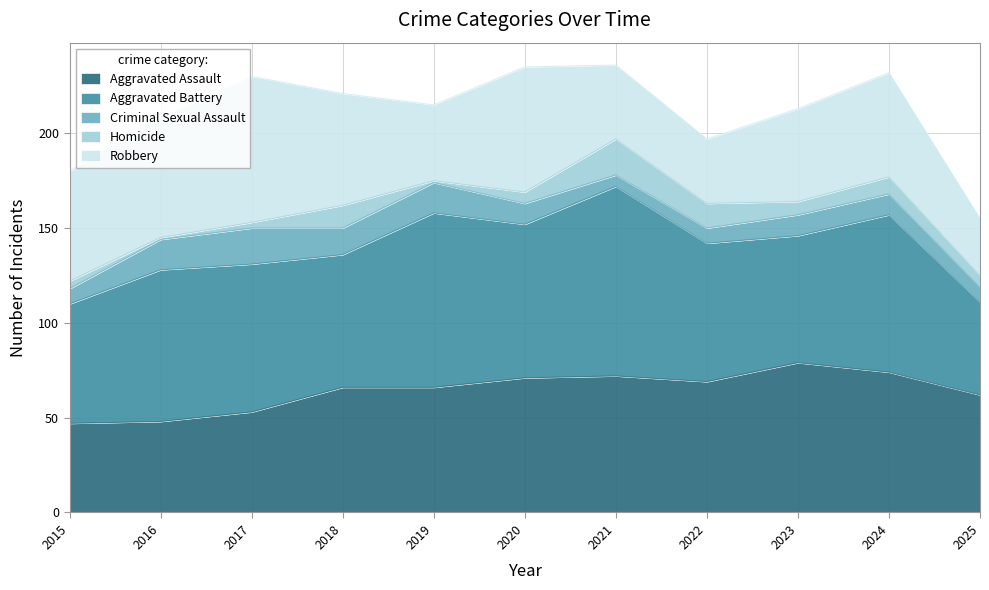

What is the value of the Criminal Sexual Assault point at the 5th from the left?

16